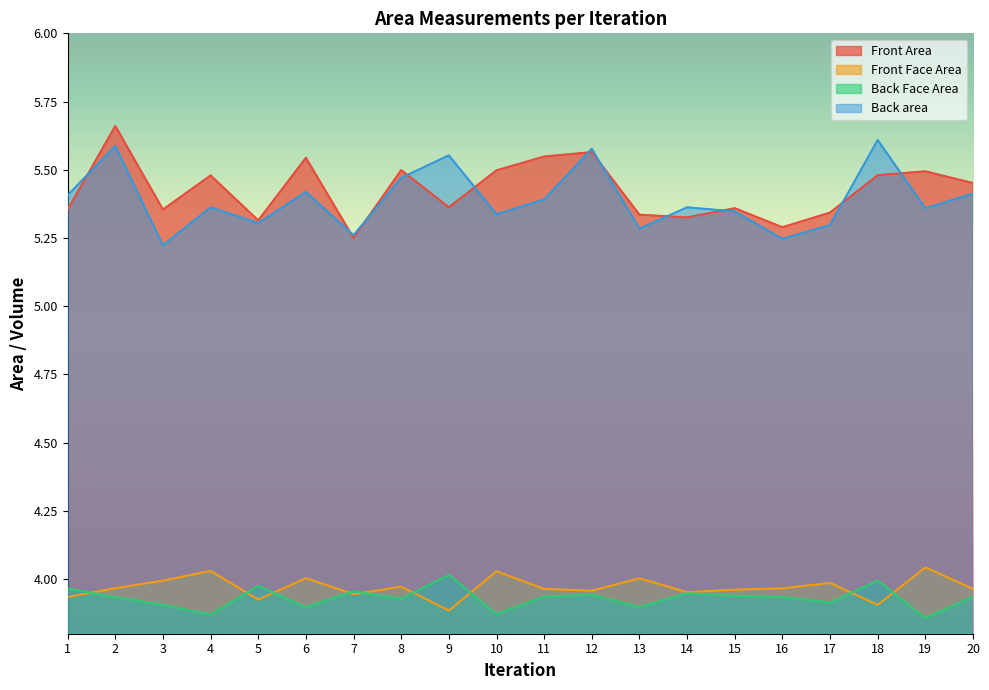

Where do Front Area and Back area first cross each other?

1 and 2